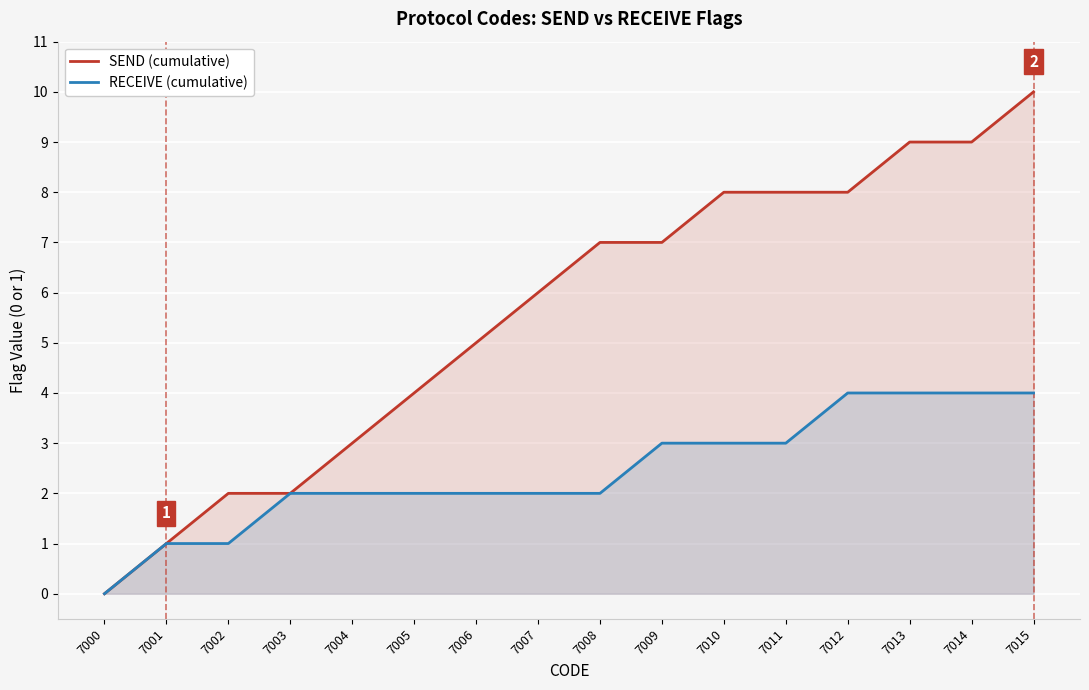

Which series has the largest total across all categories?

SEND (cumulative)